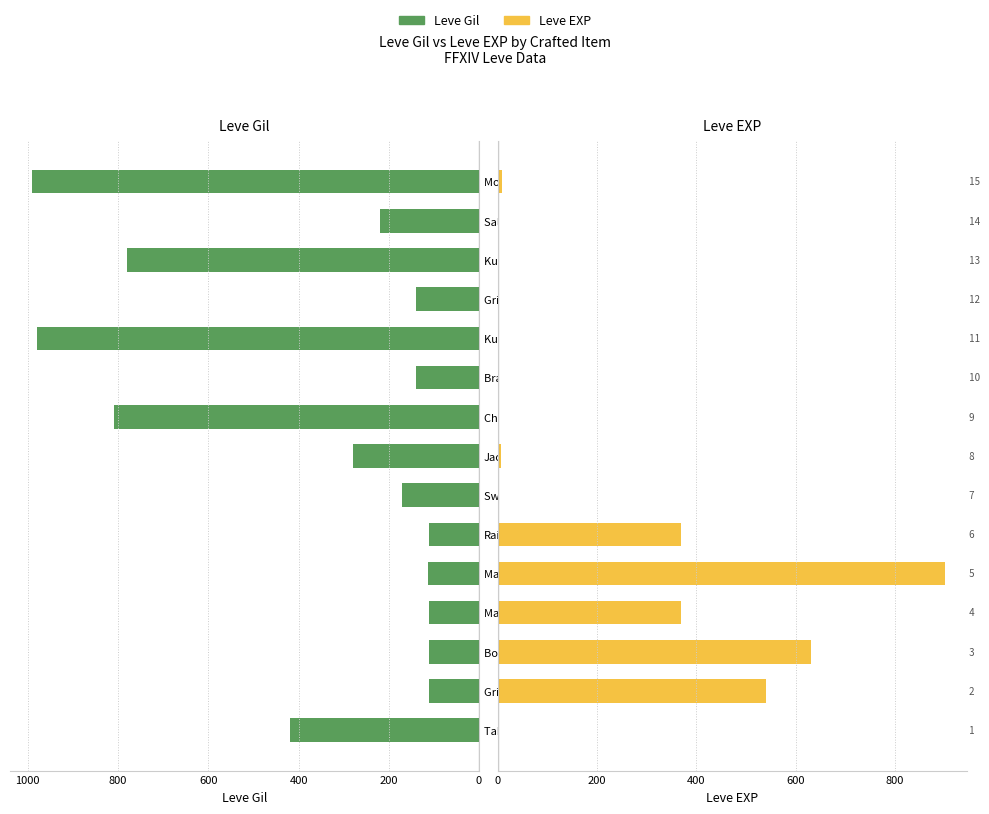

What is the lowest value of the Leve Gil series?

112